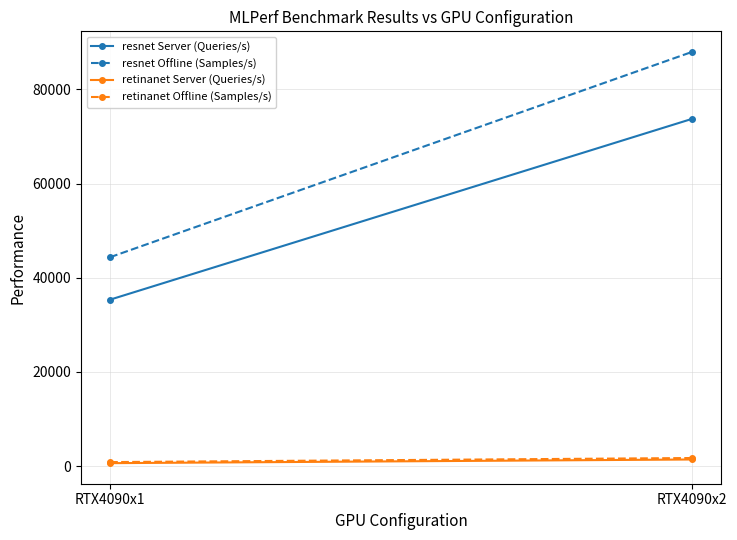

Reading left to right, what are all the values shown in this chart?

resnet Server (Queries/s): 35357.7	73744.0
resnet Offline (Samples/s): 44370.0	87961.8
retinanet Server (Queries/s): 637.2	1415.0
retinanet Offline (Samples/s): 865.1	1728.8